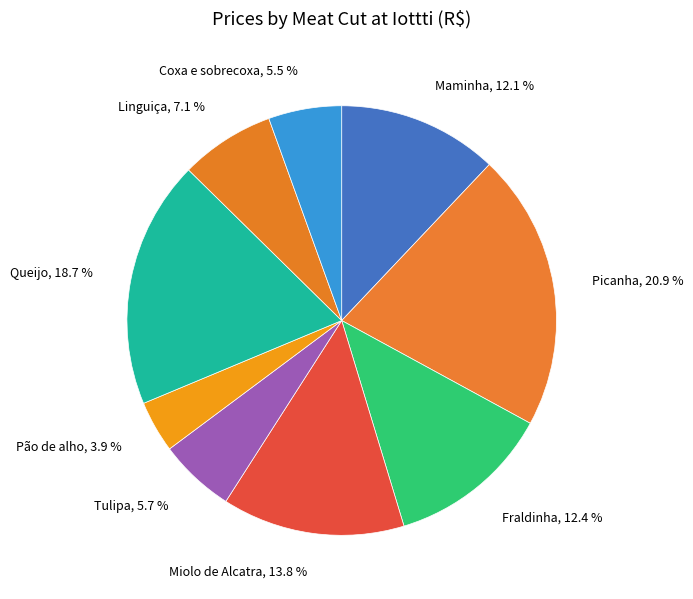

How much of the chart is everything except Maminha?

87.9%